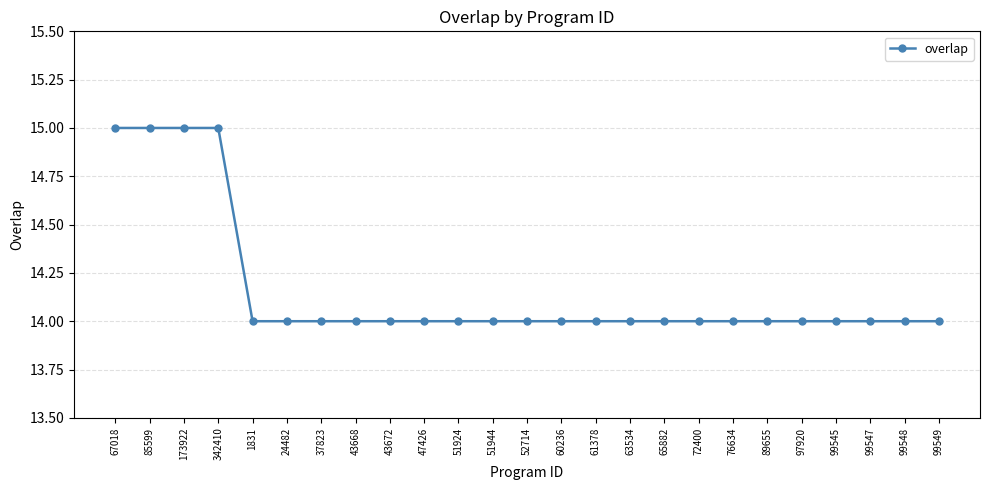

What is the minimum value shown in the chart?

14